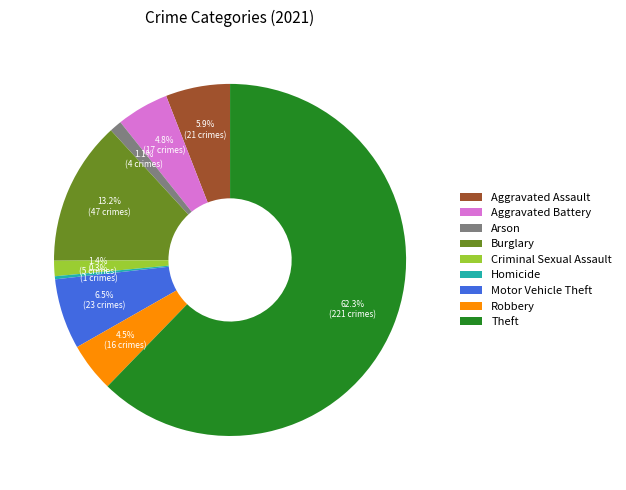

What is the smallest slice in the pie chart?

Homicide